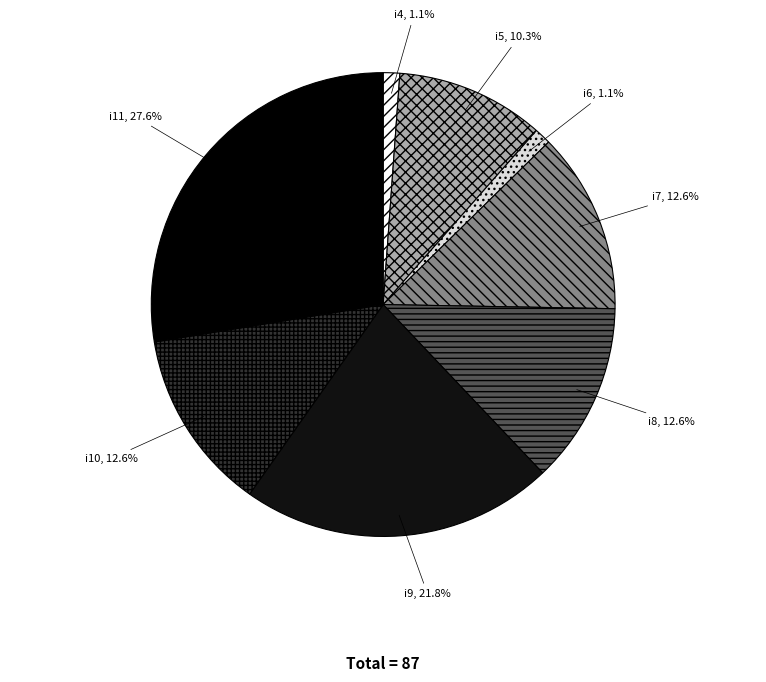

Count the number of slices in the pie.

8